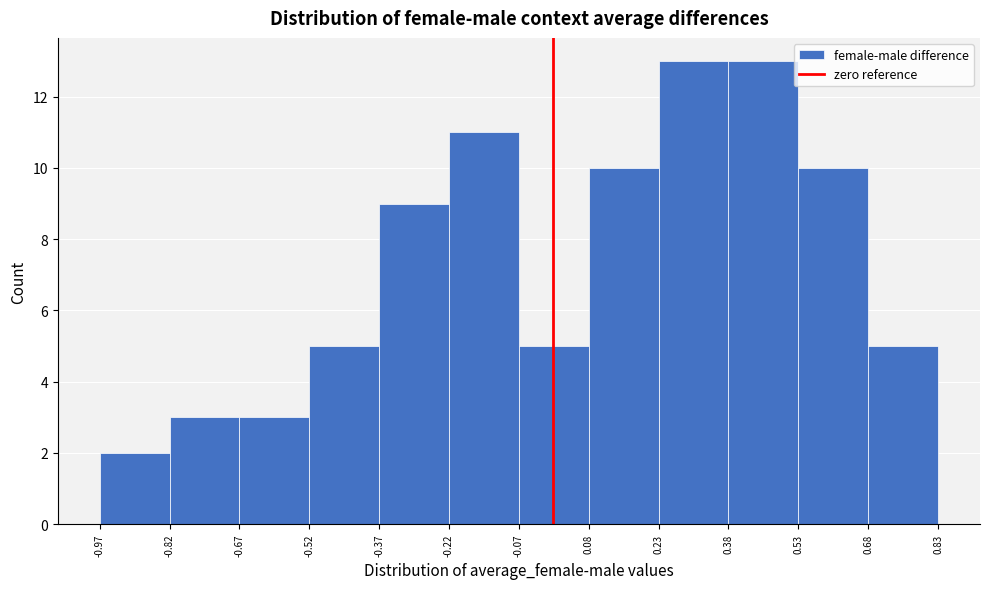

Reading left to right, list every bar in this chart as the range it spans on the x-axis followed by its height. The values are not printed on the chart, so give them approximately, as read against the axis.

-0.97 to -0.82: 2
-0.82 to -0.67: 3
-0.67 to -0.52: 3
-0.52 to -0.37: 5
-0.37 to -0.22: 9
-0.22 to -0.07: 11
-0.07 to 0.08: 5
0.08 to 0.23: 10
0.23 to 0.38: 13
0.38 to 0.53: 13
0.53 to 0.68: 10
0.68 to 0.83: 5